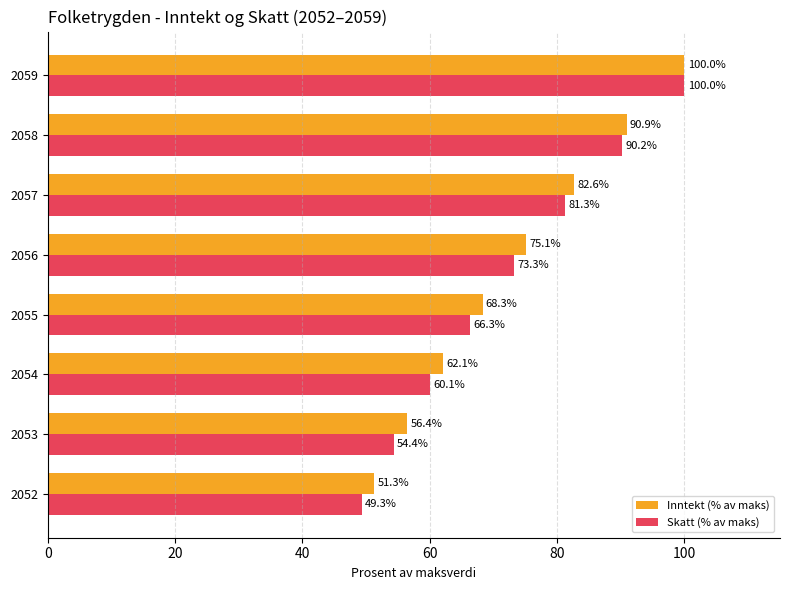

Which series has the largest total across all categories?

Inntekt (% av maks)